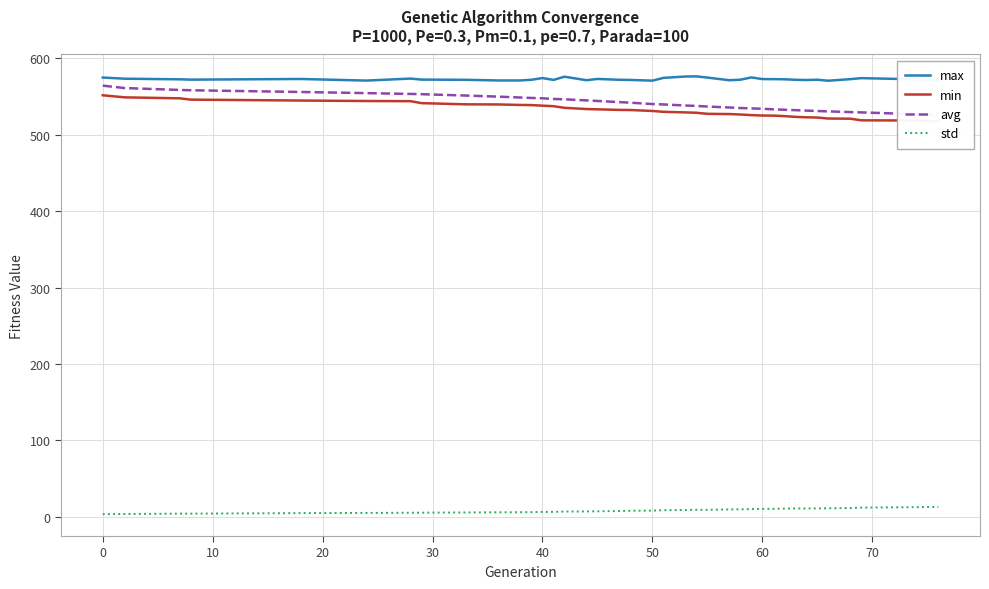

Is it true that max equals 571.0 at 50?

True